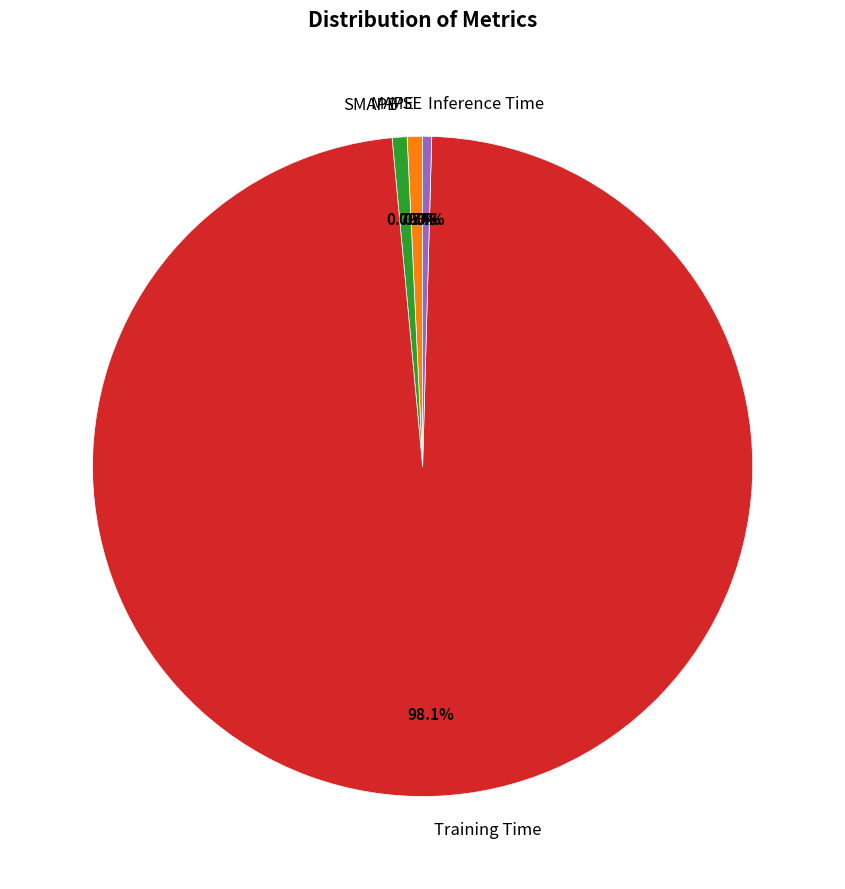

What percentage is NOT represented by SMAPE?

99.3%